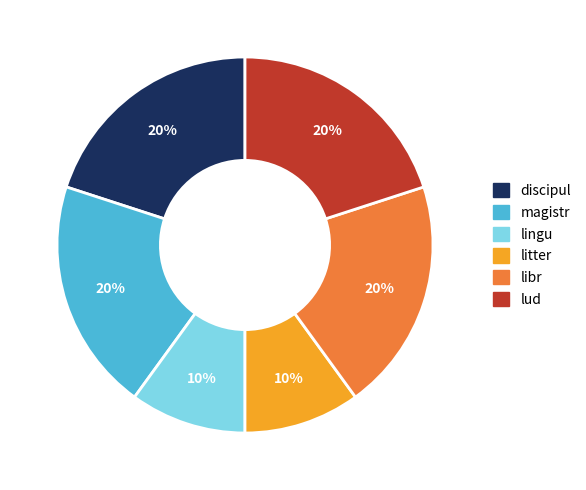

To the nearest percent, what is the average slice percentage?

17%